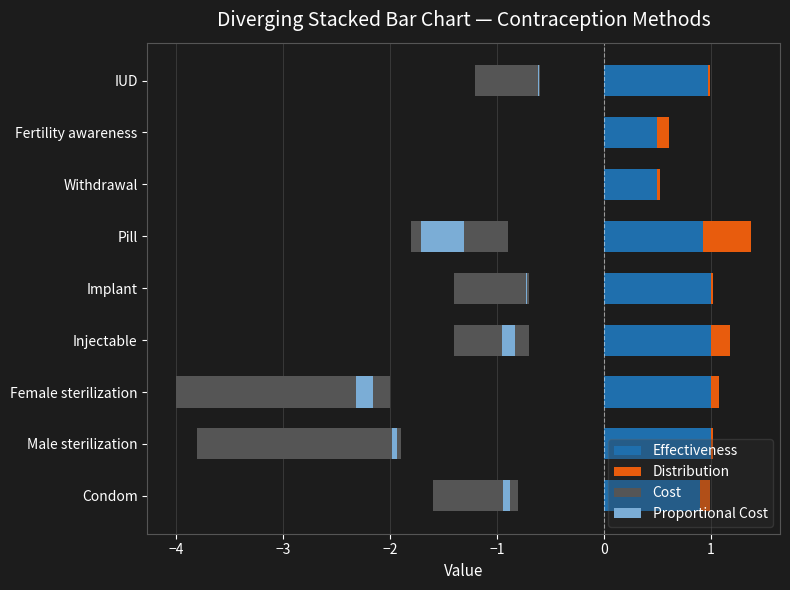

The value of Distribution at Injectable is 0.3. True or false?

False